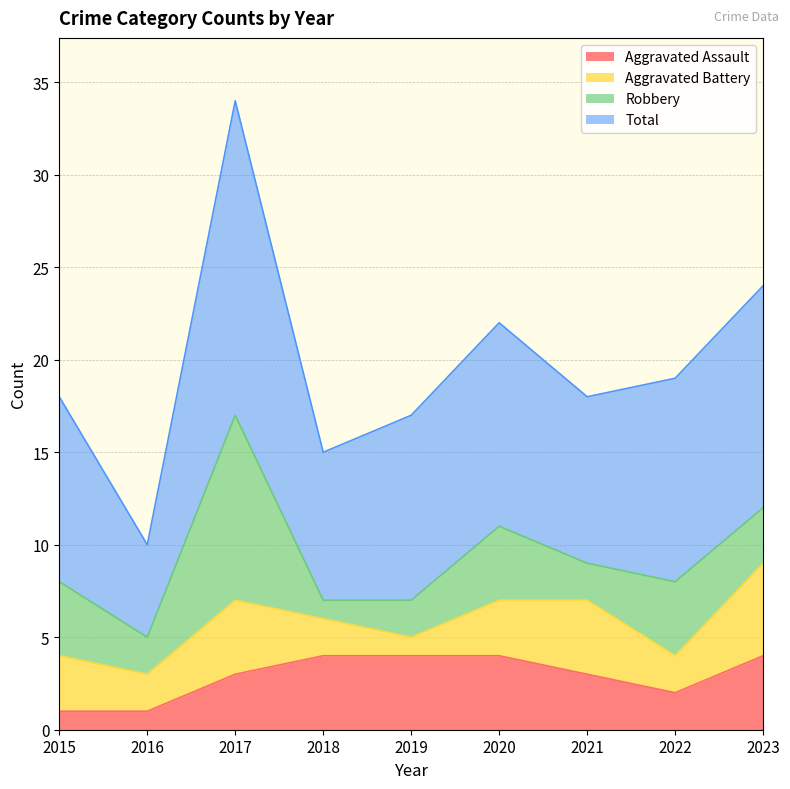

What is the highest value of the Aggravated Assault series?

4